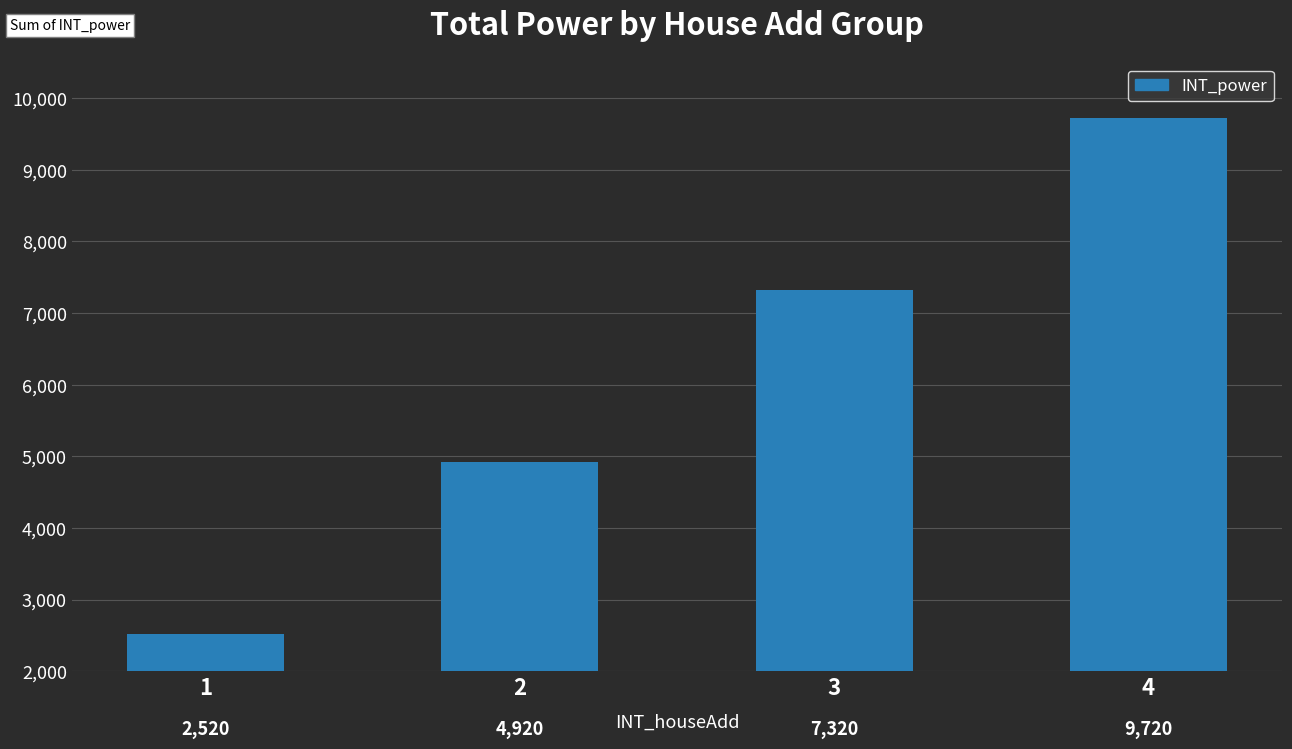

What is the approximate value at 3, to the nearest 100?

7300